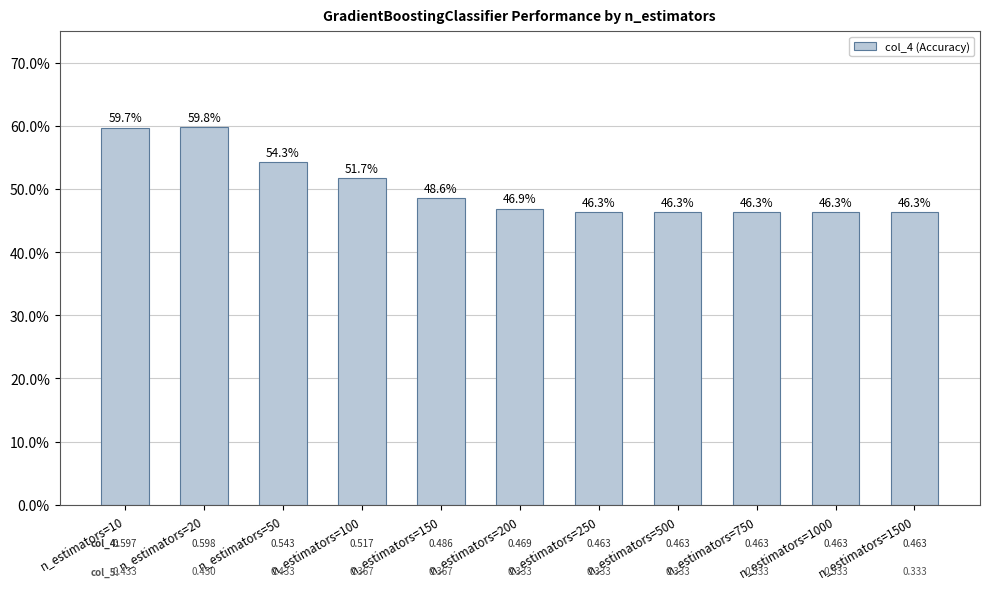

List the labels in order of value, largest first.

n_estimators=20, n_estimators=10, n_estimators=50, n_estimators=100, n_estimators=150, n_estimators=200, n_estimators=250, n_estimators=500, n_estimators=750, n_estimators=1000, n_estimators=1500